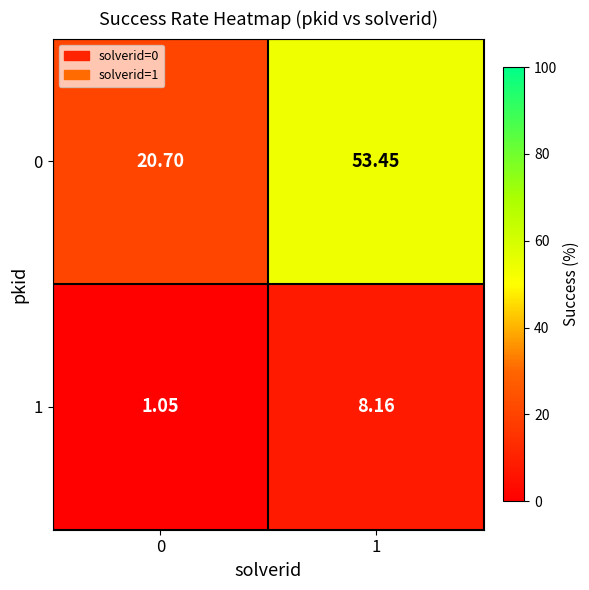

Count the number of data series in this chart.

2